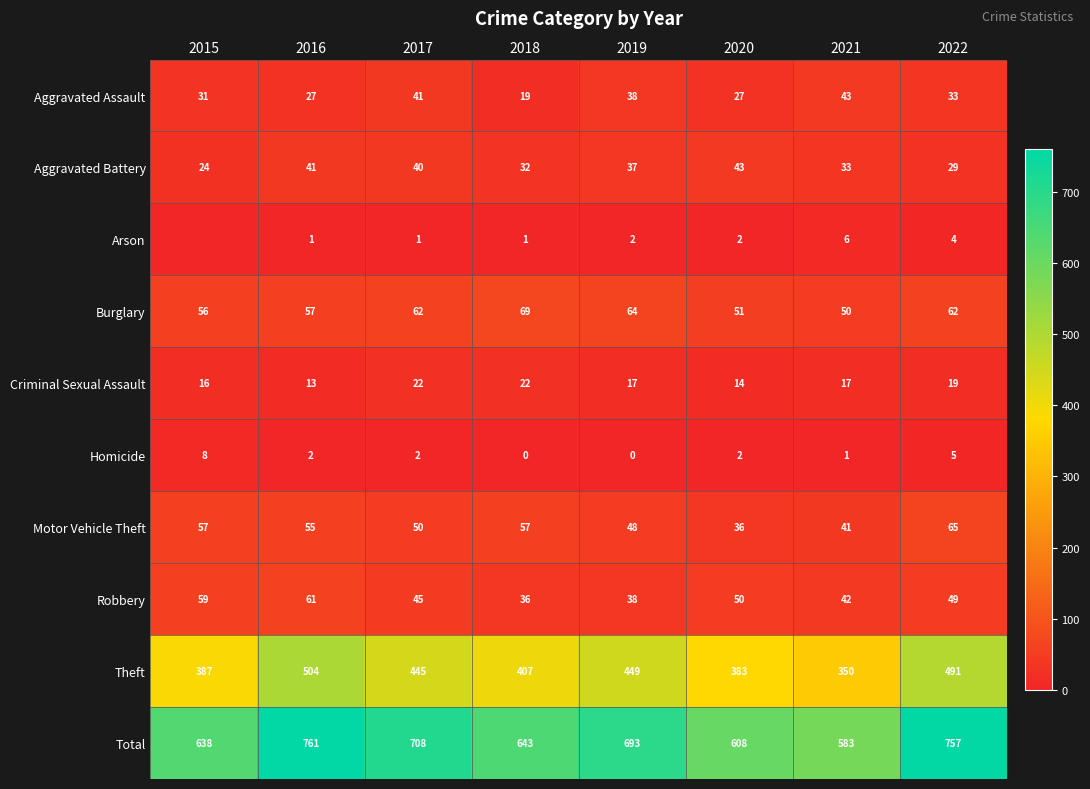

At which label does Aggravated Assault reach its minimum?

2018